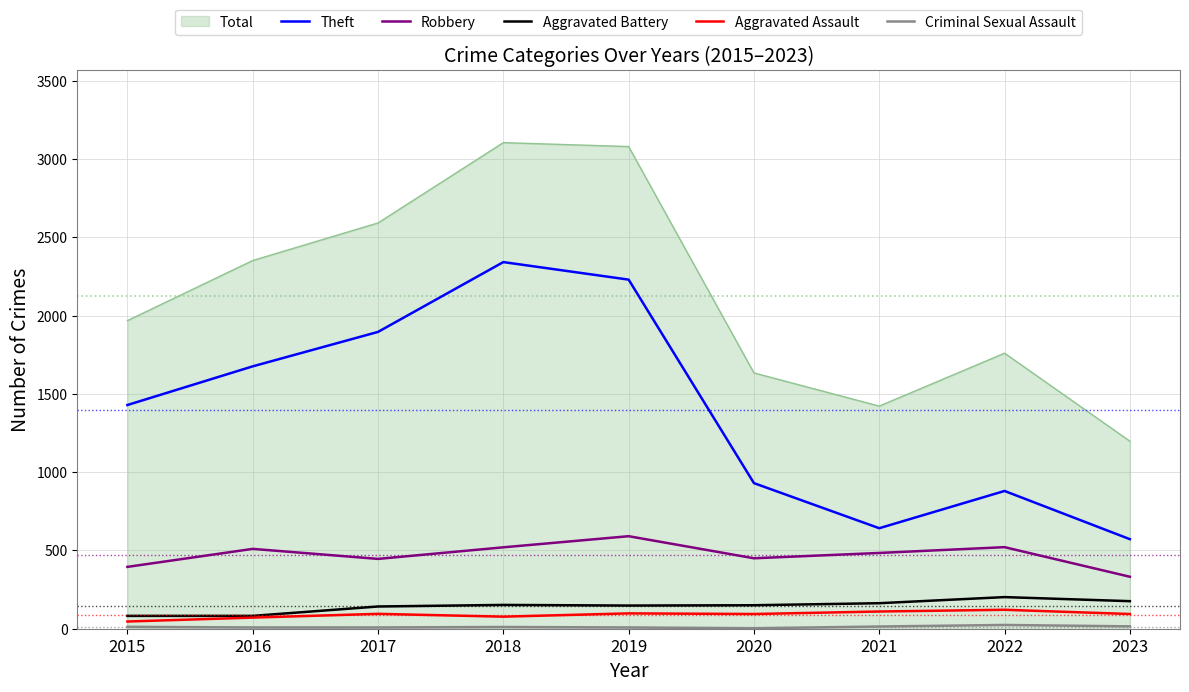

Which series changed the most between 2016 and 2023?

Total